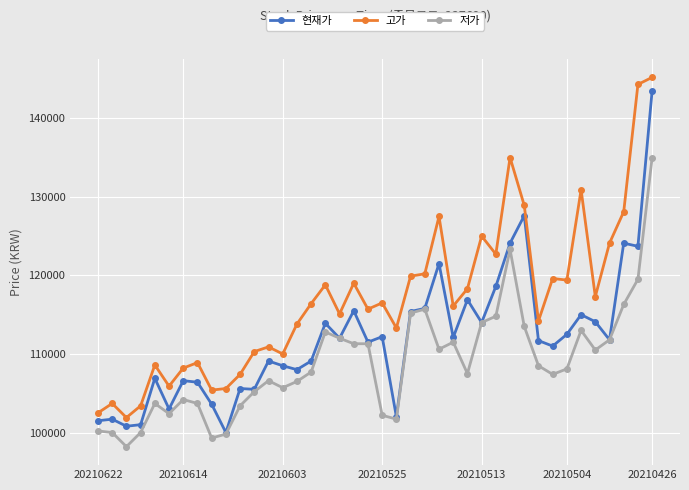

True or false: 저가 has more than 1 points higher than both neighbors.

True